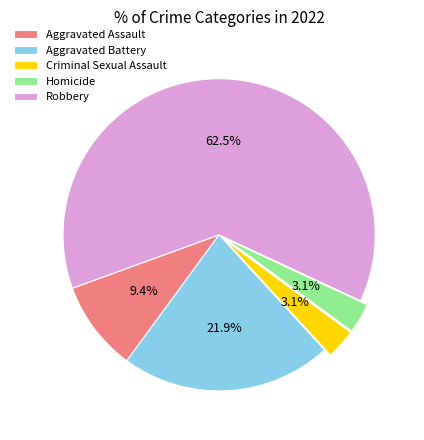

What percentage is the Criminal Sexual Assault slice, to the nearest percent?

3%